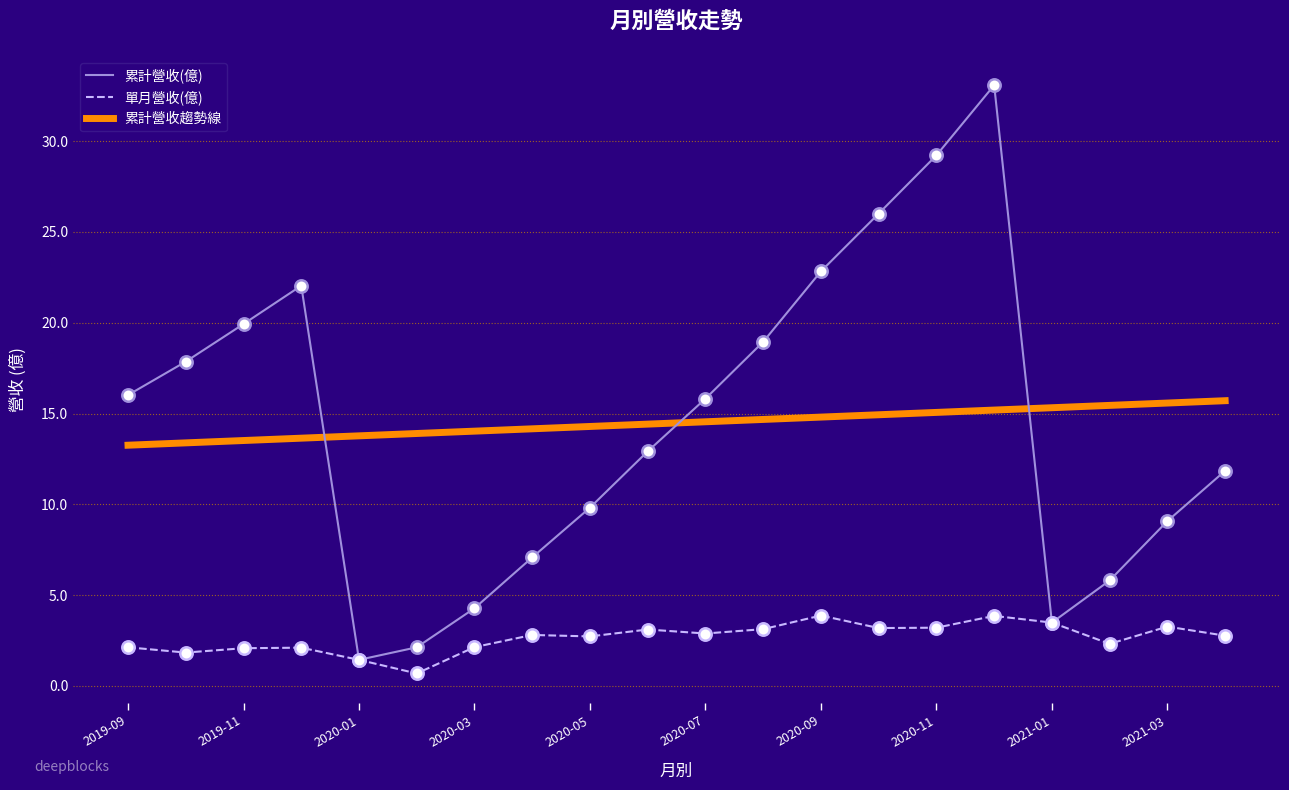

Which series has the widest spread of values?

累計營收(億)